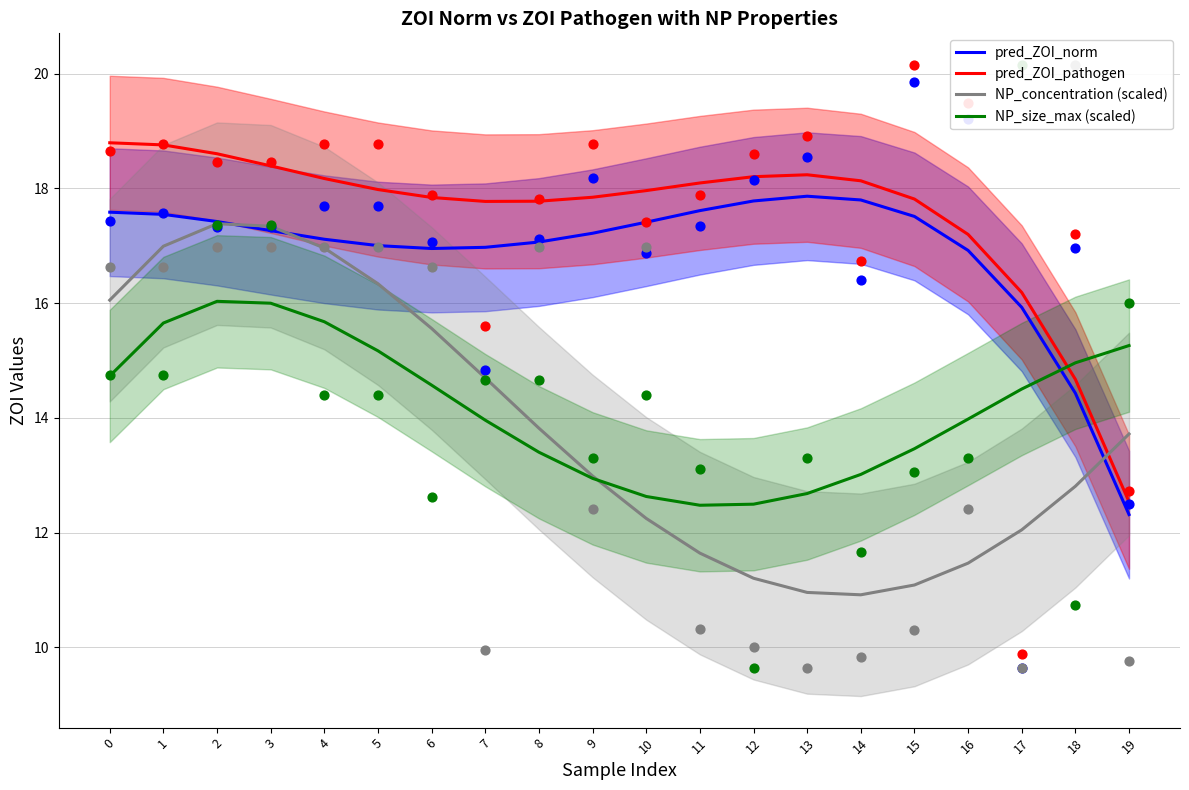

At which category is the sum across all series the highest?

2